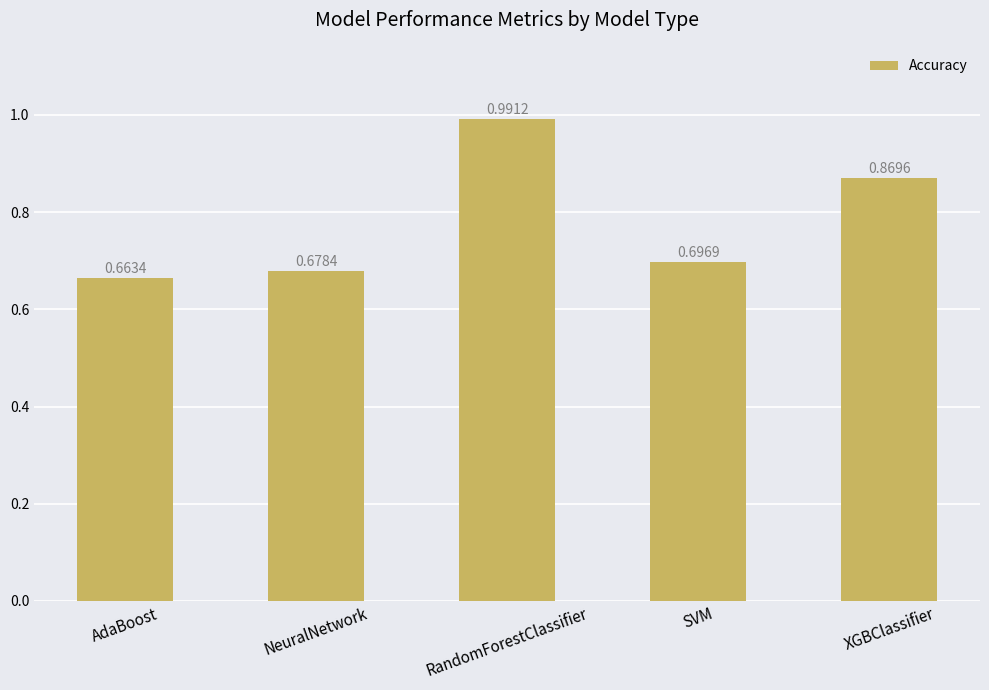

Rank the categories by value from lowest to highest.

AdaBoost, NeuralNetwork, SVM, XGBClassifier, RandomForestClassifier